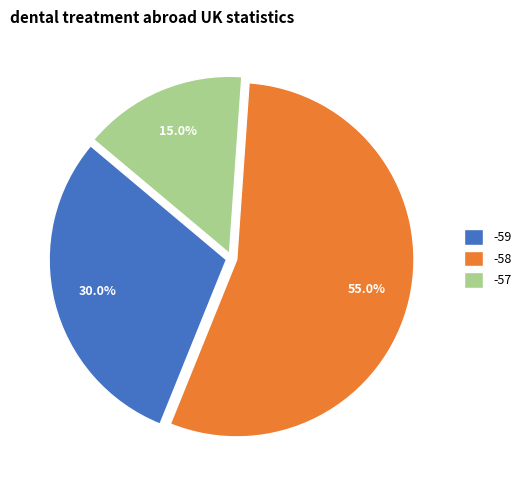

Which slice represents more than half of the pie?

-58